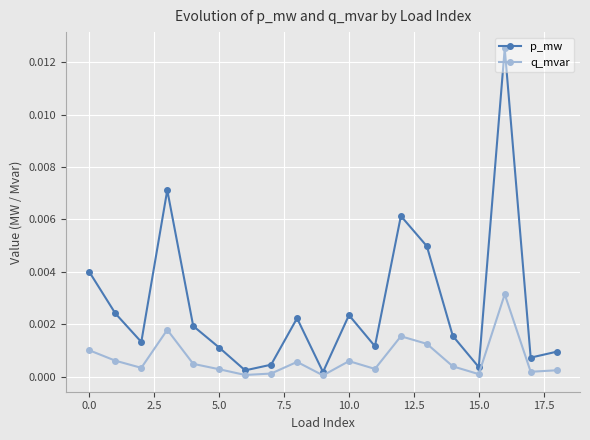

How many interior local peaks does the p_mw series have?

5